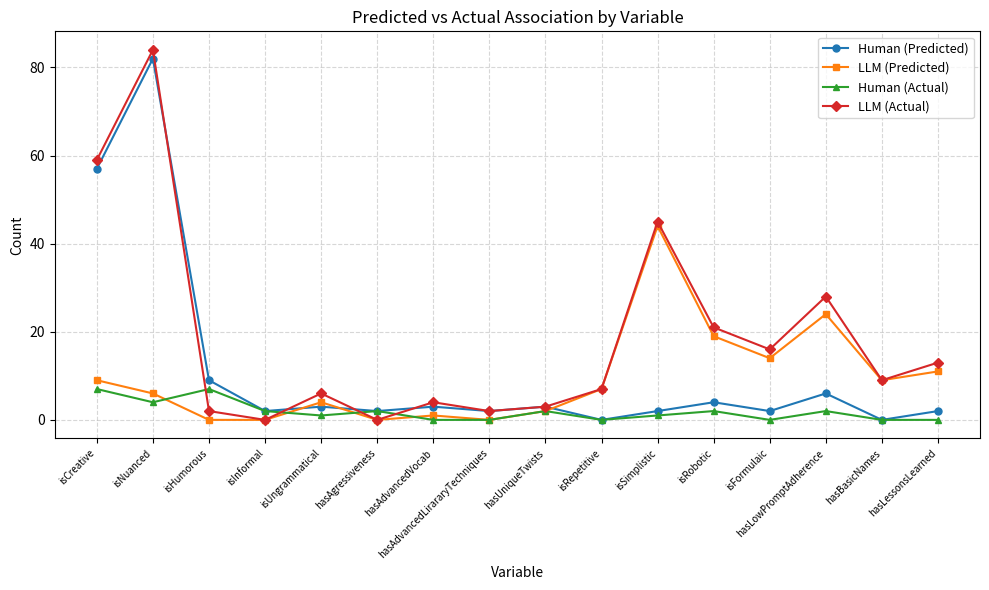

What is the greatest value displayed?

84